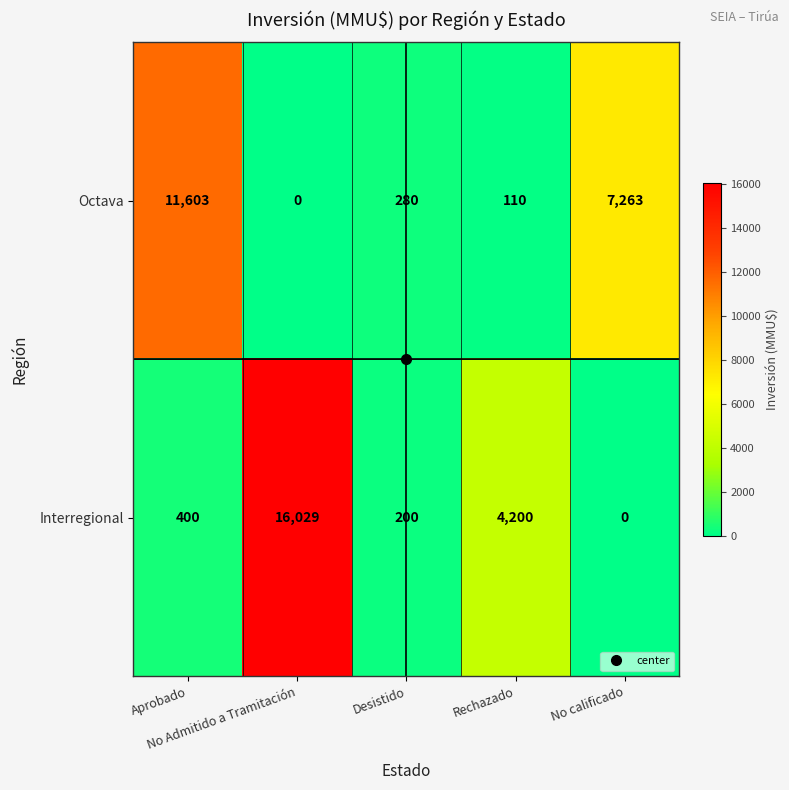

At which category is the sum across all series the highest?

No Admitido a Tramitación